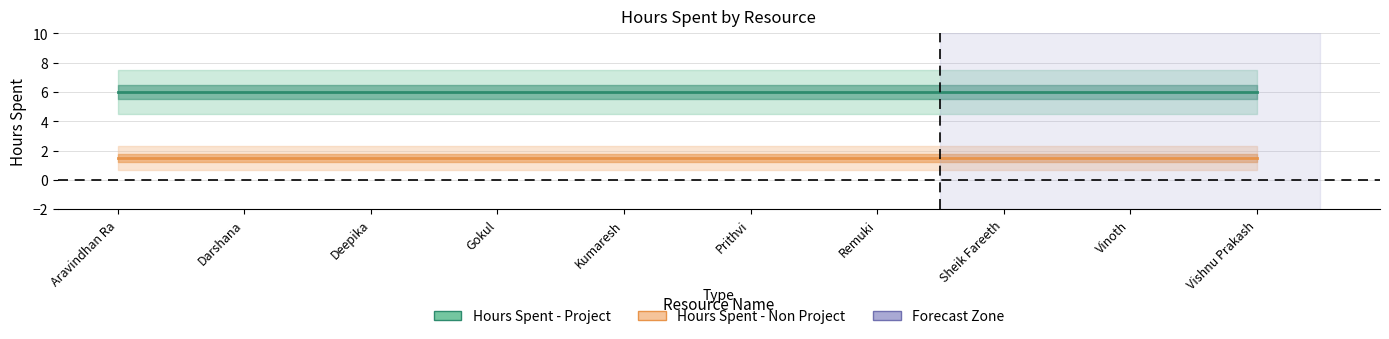

Reading right to left, transcribe all the data shown in this chart.

Hours Spent - Project: Vishnu Prakash=6.0	Vinoth=6.0	Sheik Fareeth=6.0	Remuki=6.0	Prithvi=6.0	Kumaresh=6.0	Gokul=6.0	Deepika=6.0	Darshana=6.0	Aravindhan Ra=6.0
Hours Spent - Non Project: Vishnu Prakash=1.5	Vinoth=1.5	Sheik Fareeth=1.5	Remuki=1.5	Prithvi=1.5	Kumaresh=1.5	Gokul=1.5	Deepika=1.5	Darshana=1.5	Aravindhan Ra=1.5